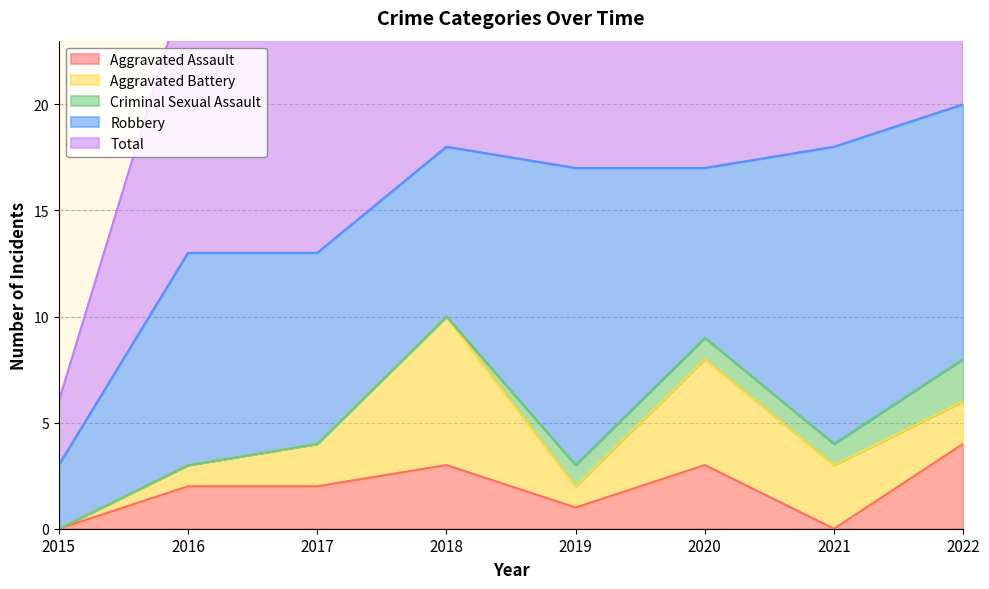

Which series has the largest total across all categories?

Total